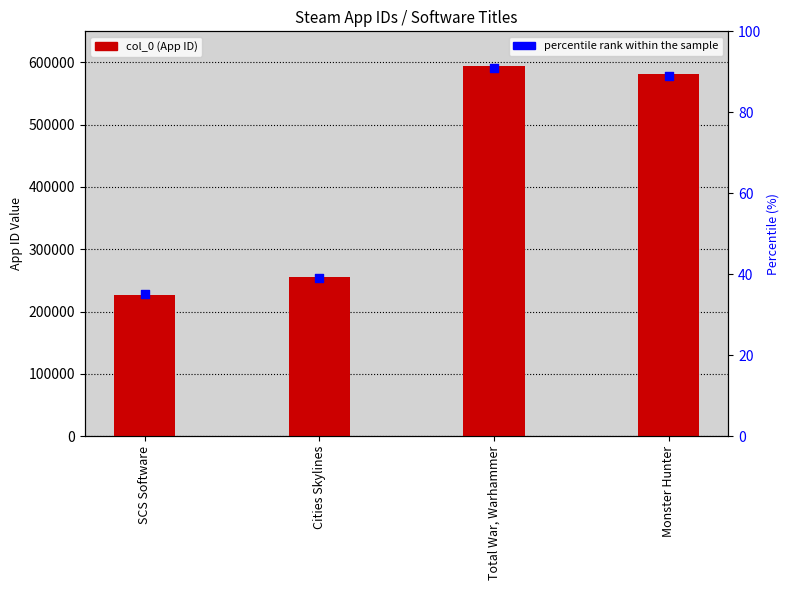

At how many categories does at least one series exceed 355075?

2